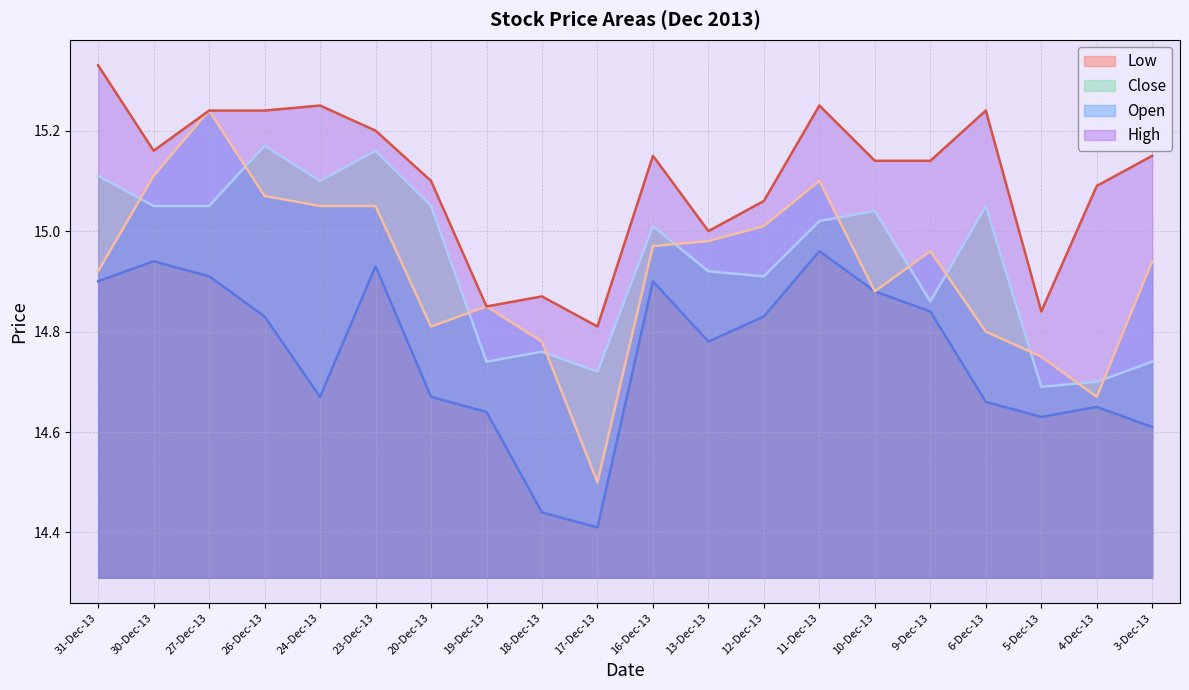

What is the label of the 20th point from the right?

31-Dec-13